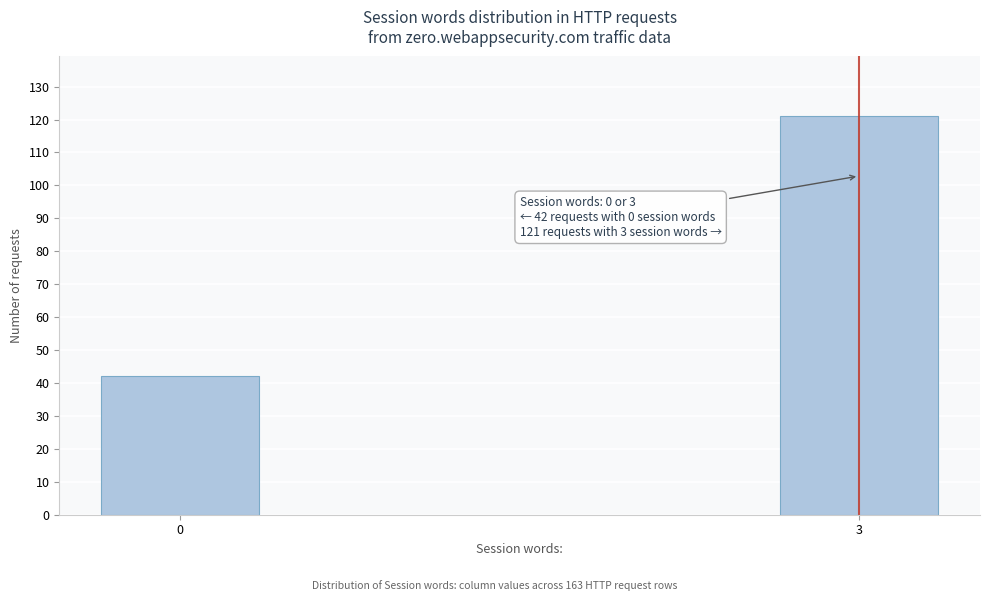

Reading left to right, transcribe all the data shown in this chart.

0=42	3=121